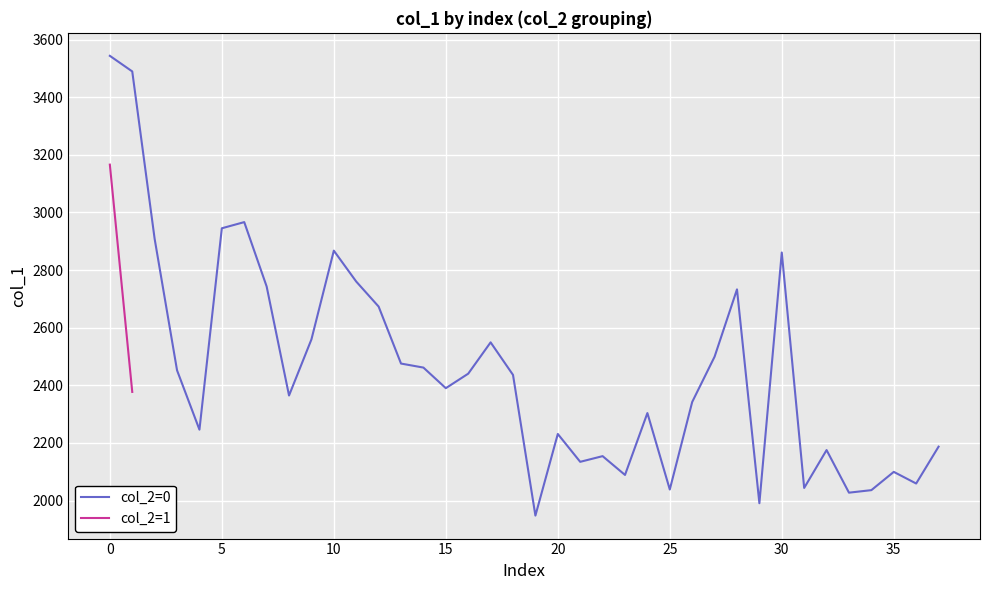

What is the difference between the maximum and second lowest values?

1552.6